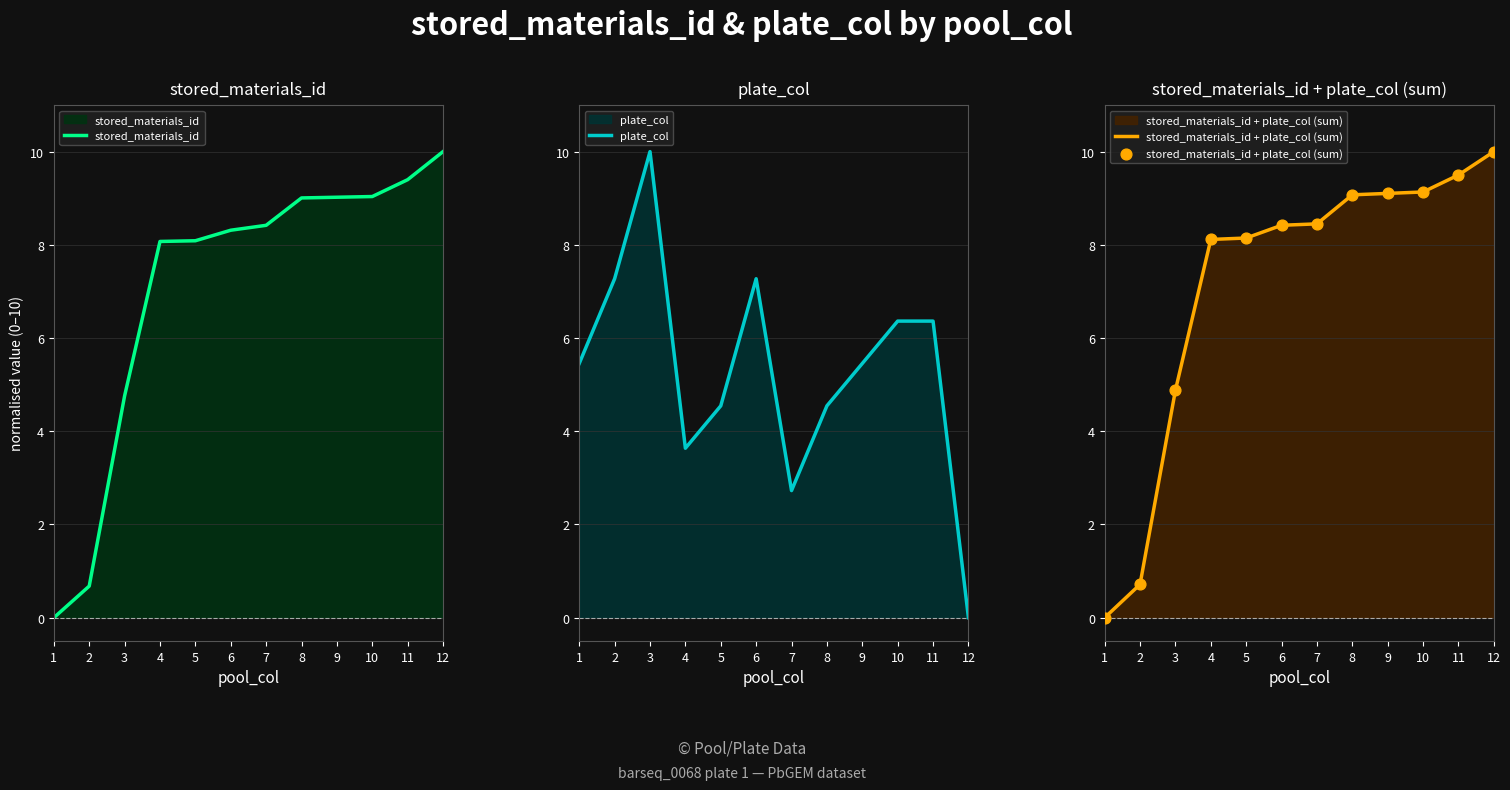

Which series reaches the minimum Y coordinate?

stored_materials_id